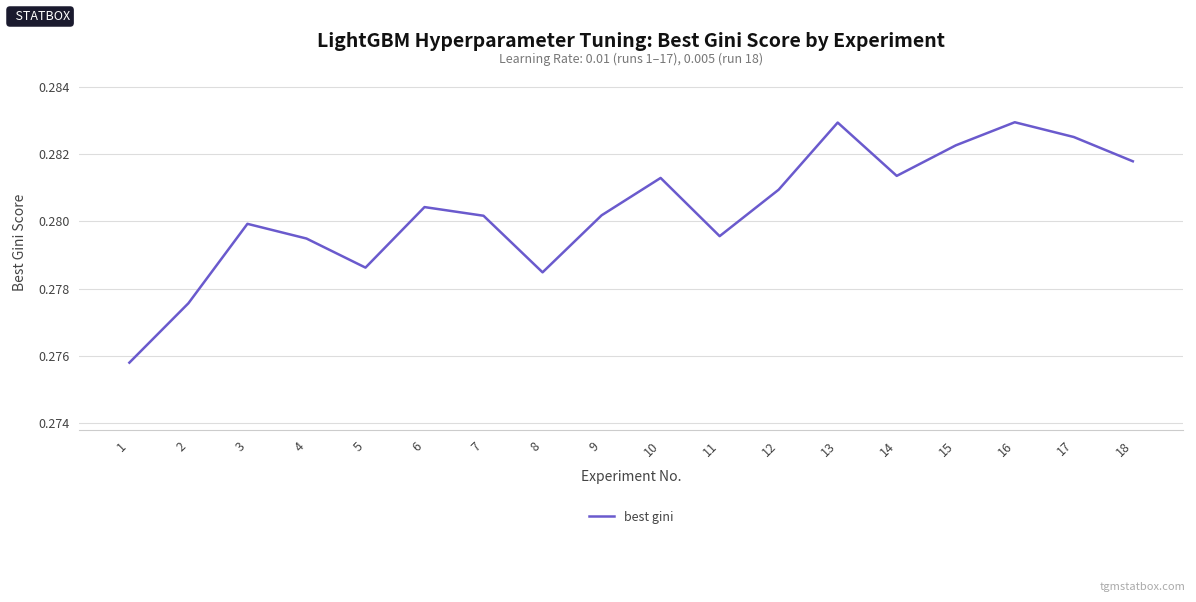

The value at 9 is 0.4. True or false?

False